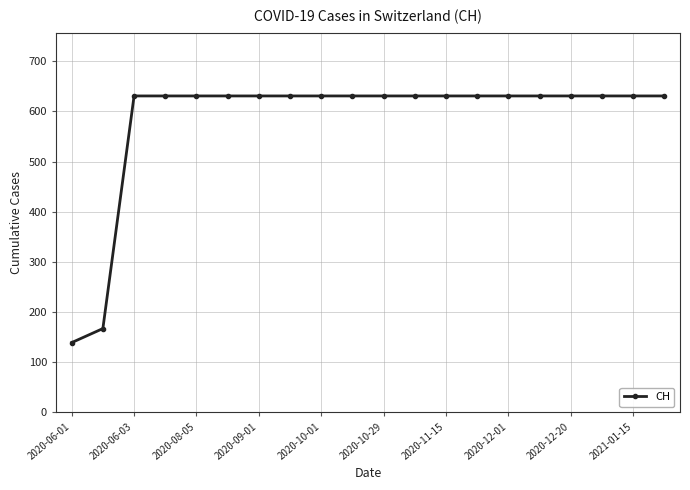

What is the smallest value displayed?

139